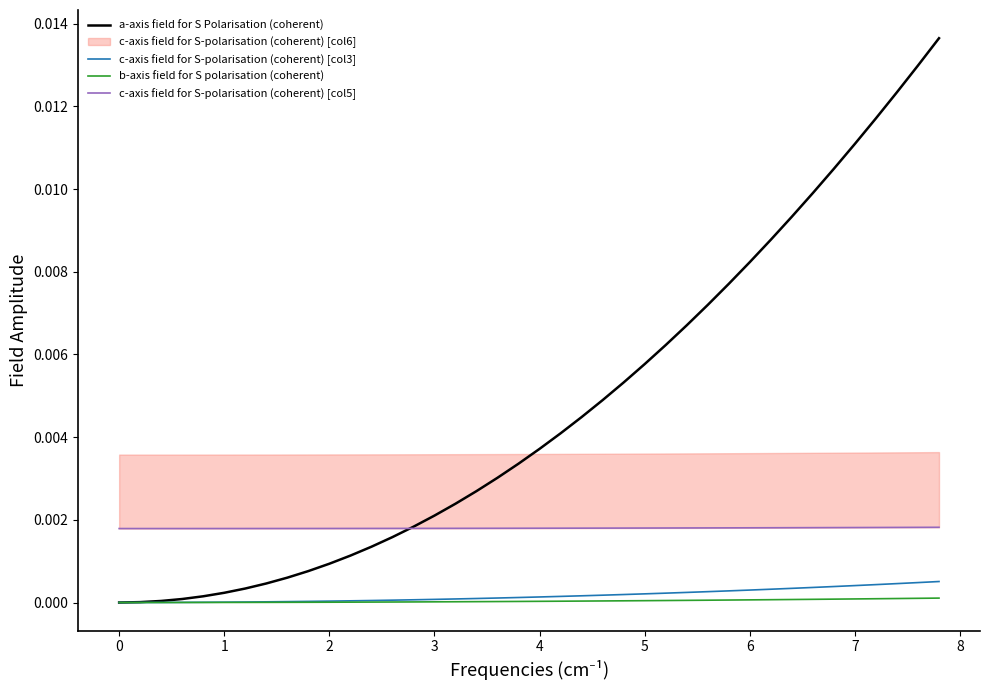

How many categories are shown in the chart?

40